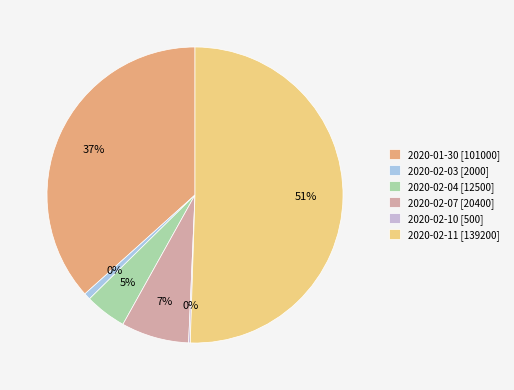

What percentage is NOT represented by 2020-02-07?

92.6%